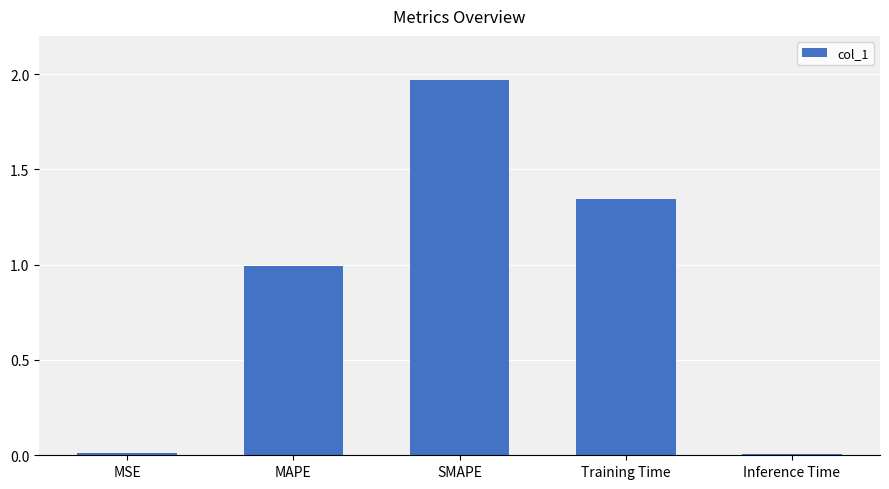

True or false: the data shows 0.0 at MSE.

True